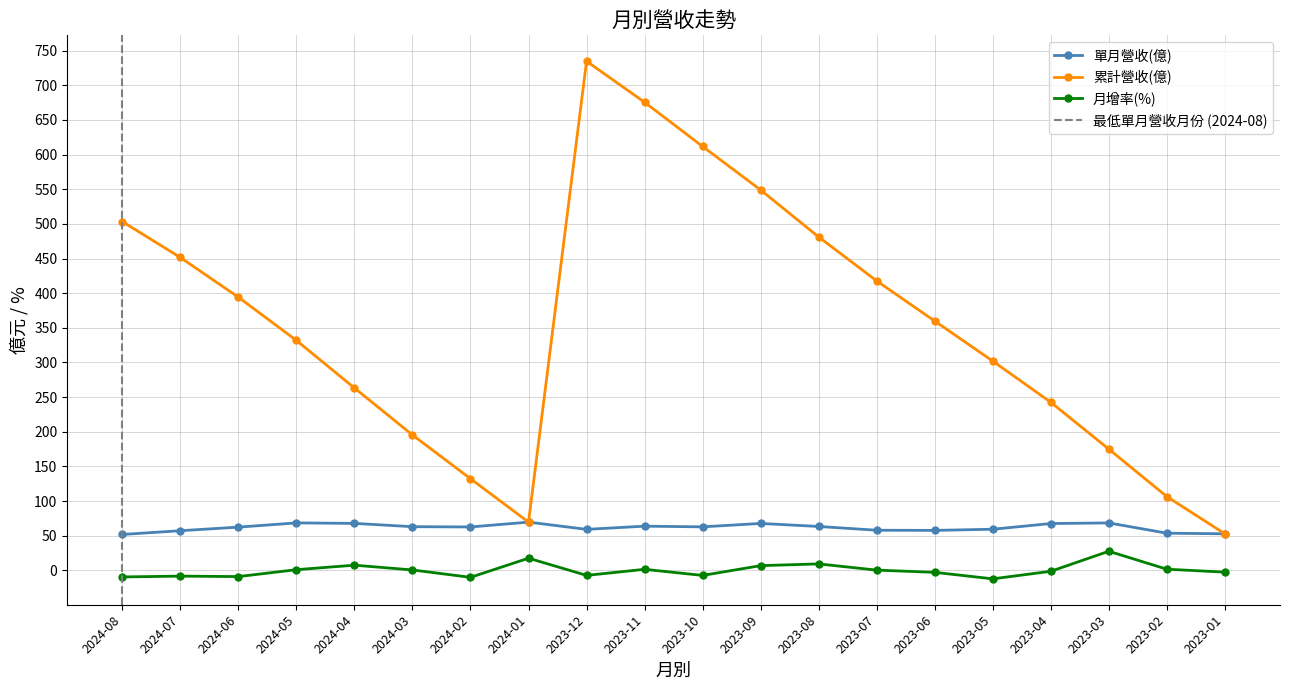

Read the 月增率(%) value at 2023-11.

1.6